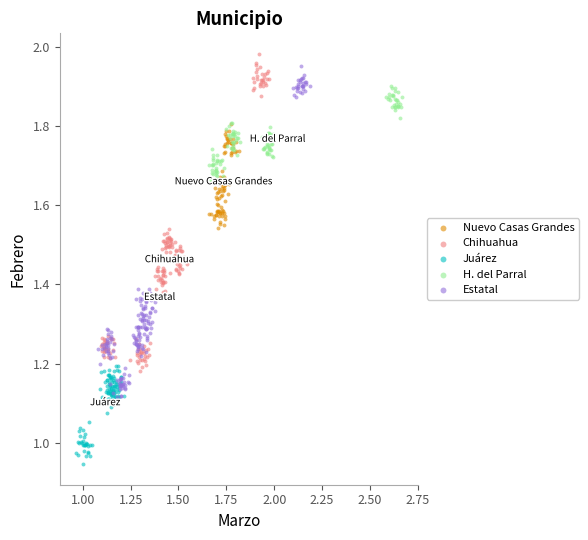

Which series has the largest Y range (max minus min)?

Estatal